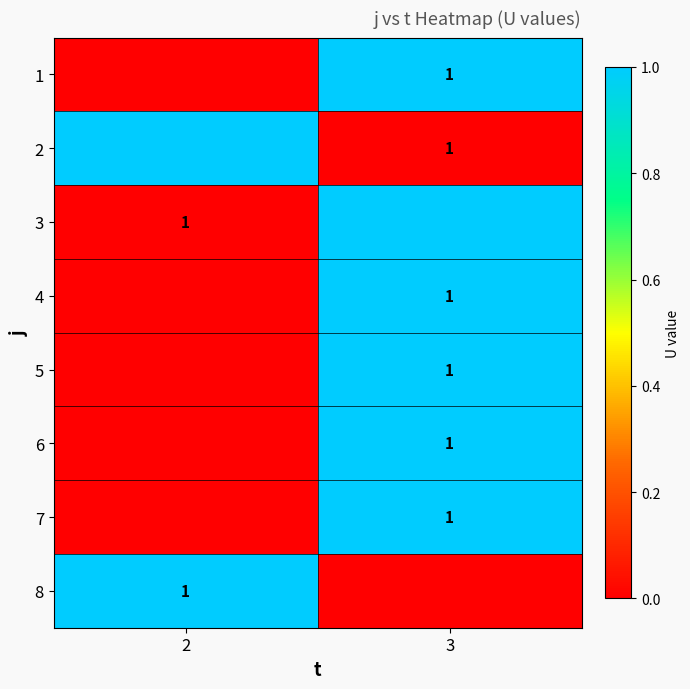

True or false: 2 has a value of 1 at 3.

True